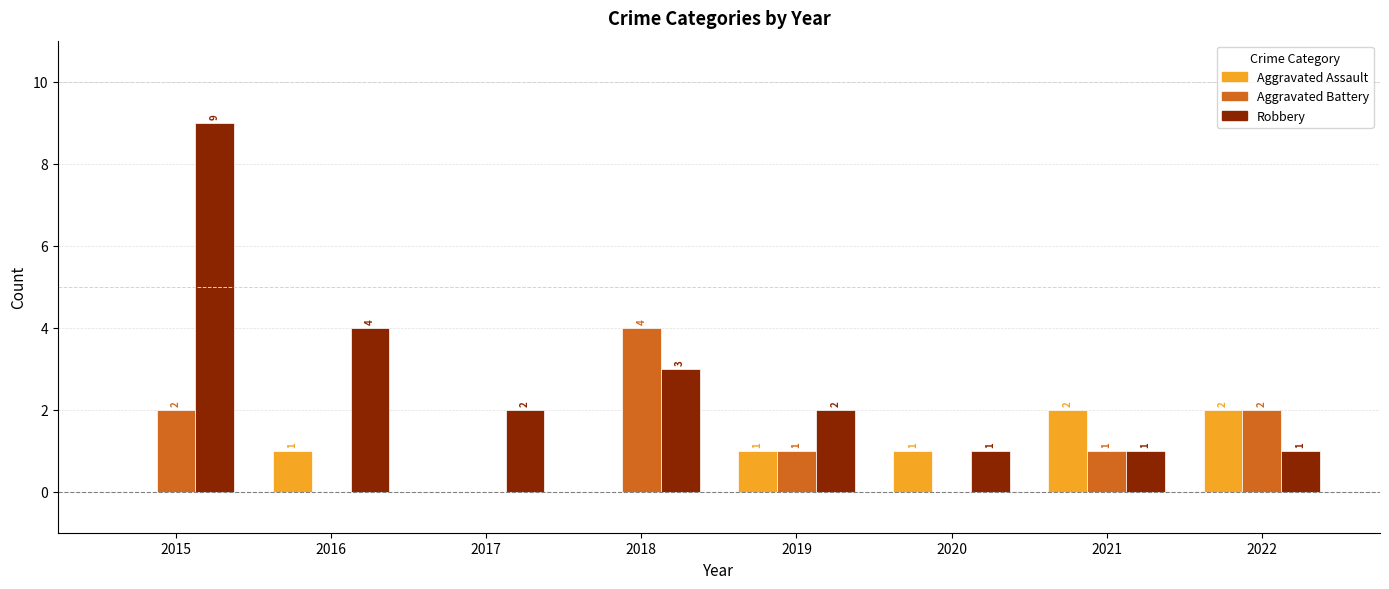

Are the bars grouped side by side (vs. stacked)?

Yes